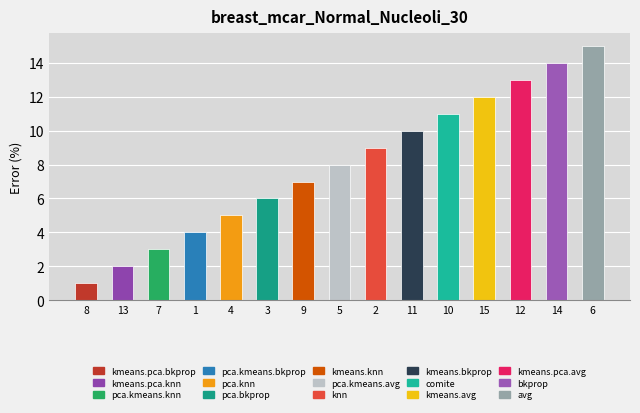

Rank the categories by value from highest to lowest.

6, 14, 12, 15, 10, 11, 2, 5, 9, 3, 4, 1, 7, 13, 8